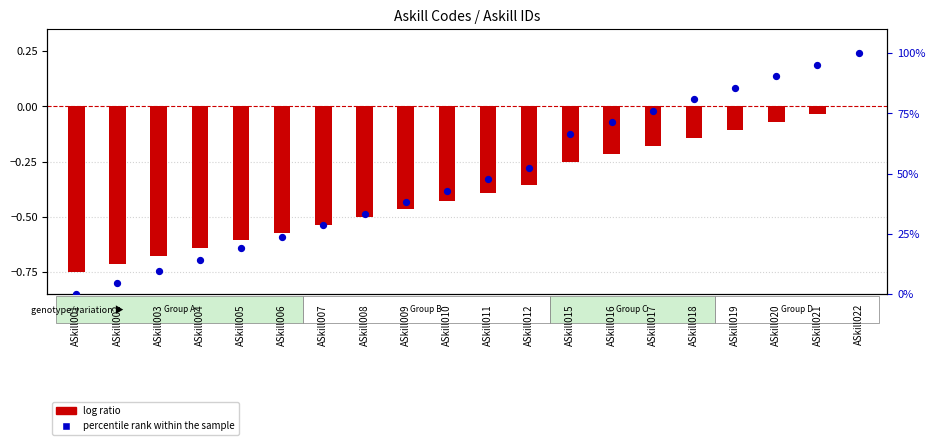

Which series reaches the maximum Y coordinate?

percentile rank within the sample